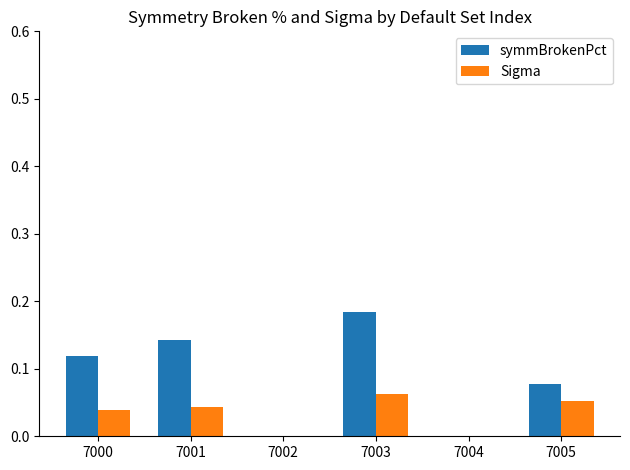

Is it true that Sigma equals 0.0 at 7002?

True